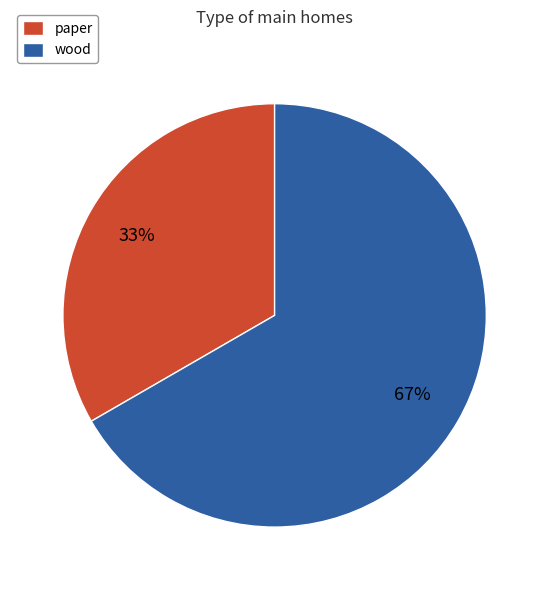

To the nearest percent, what is the combined percentage of wood and paper?

100%